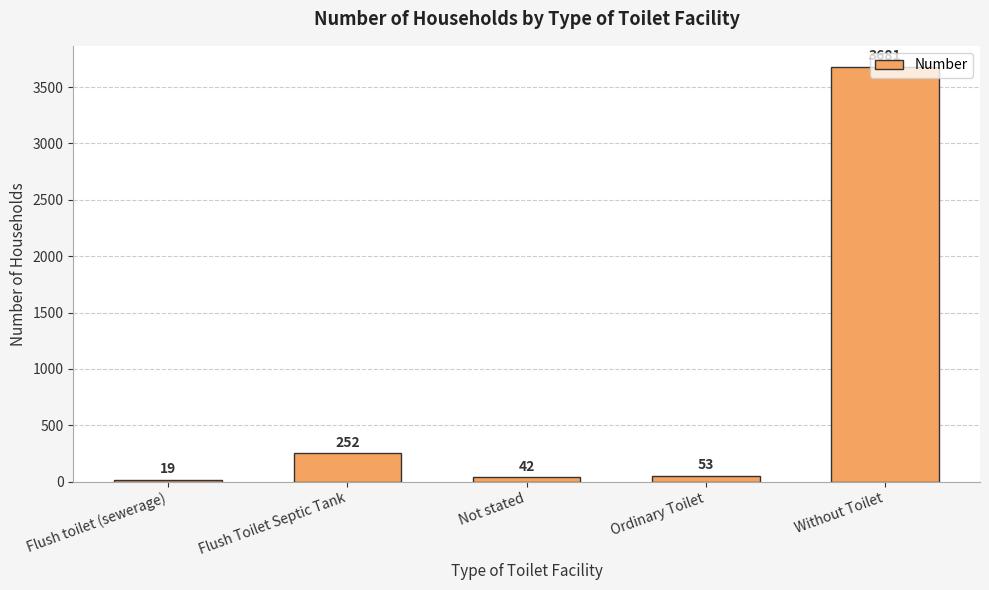

Rank the categories by value from lowest to highest.

Flush toilet (sewerage), Not stated, Ordinary Toilet, Flush Toilet Septic Tank, Without Toilet